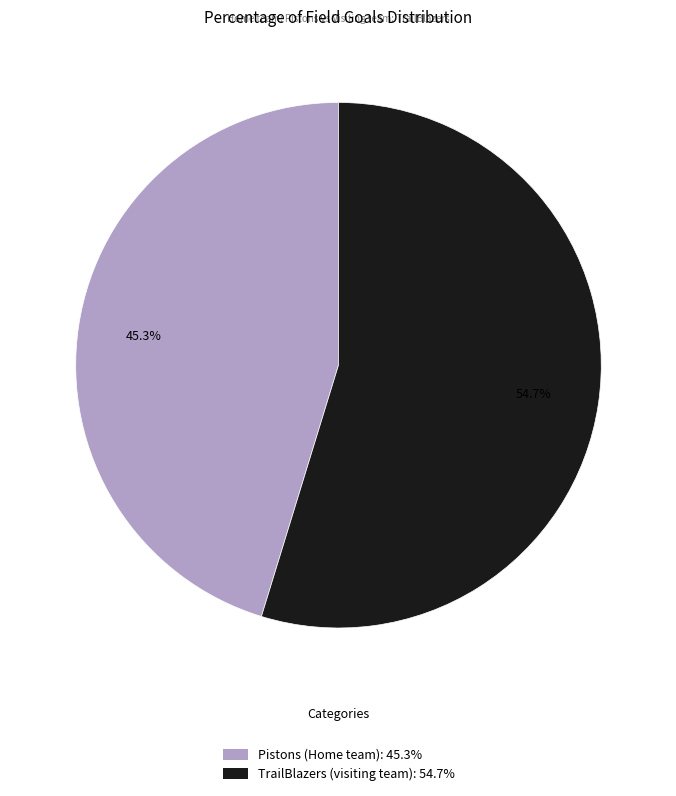

To the nearest percent, what is the difference between the largest and smallest slice percentages?

9%